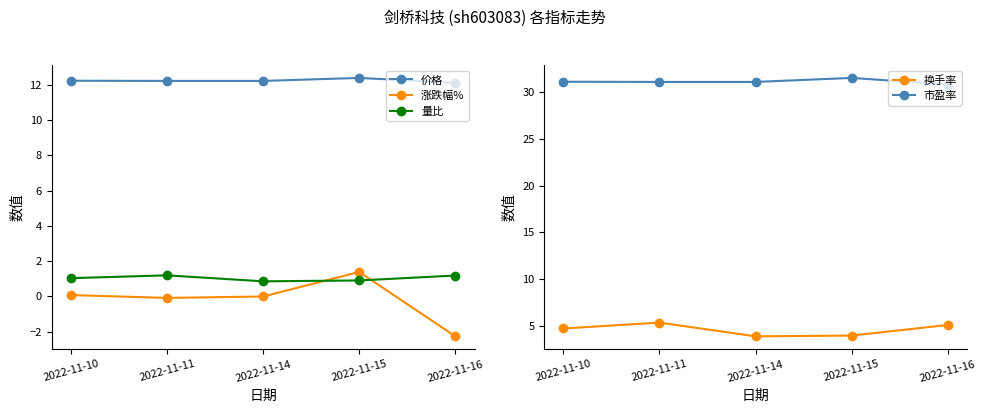

At which category does 换手率 reach its first local valley?

2022-11-14